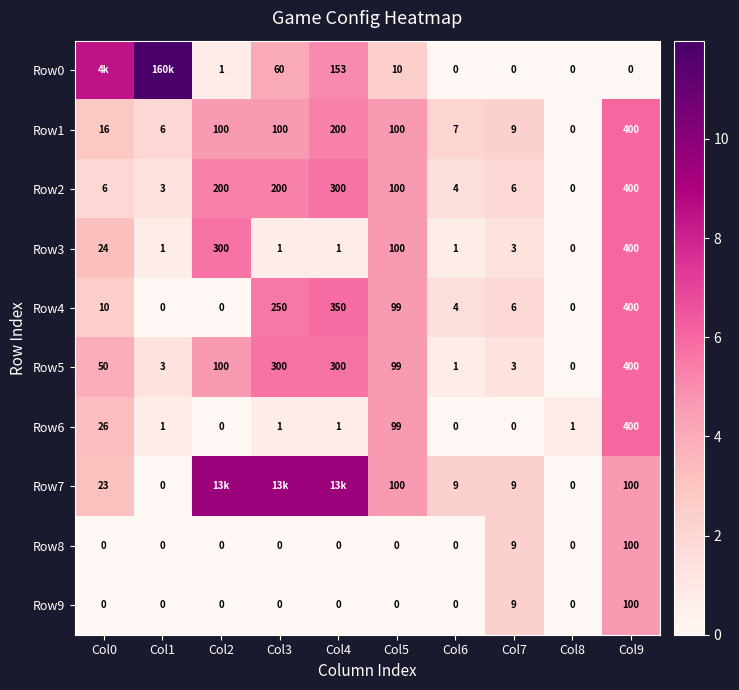

Which series has the widest spread of values?

Row0